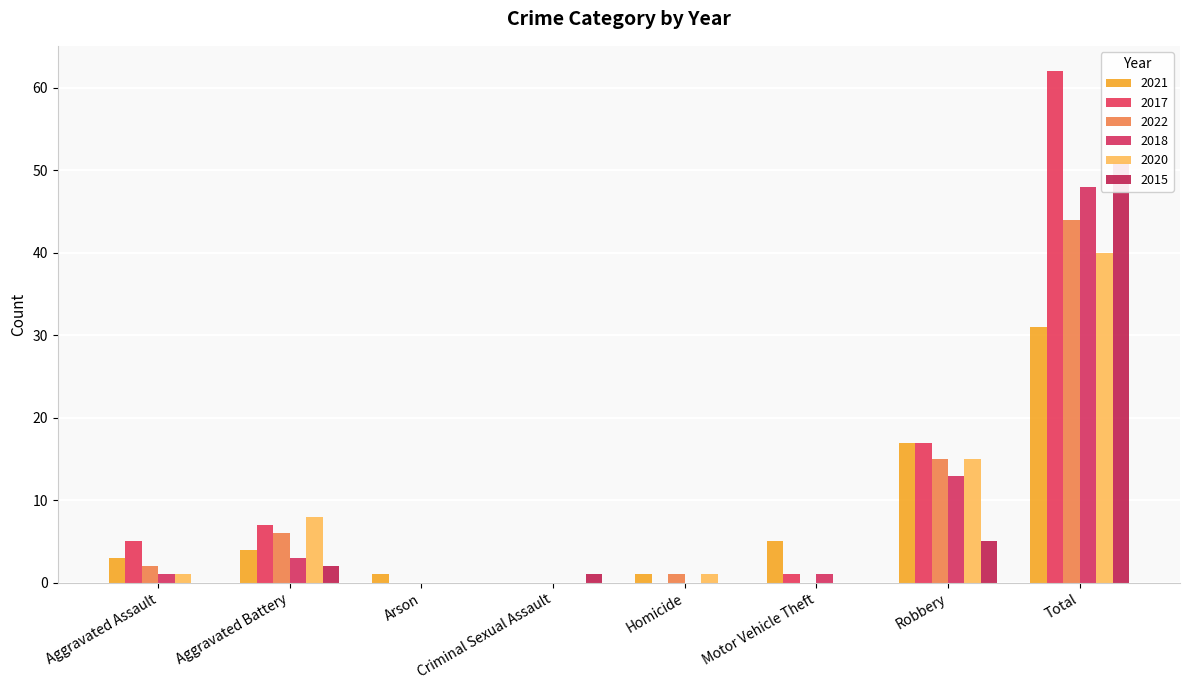

Rank the categories by 2020 value from highest to lowest.

Total, Robbery, Aggravated Battery, Aggravated Assault, Homicide, Arson, Criminal Sexual Assault, Motor Vehicle Theft